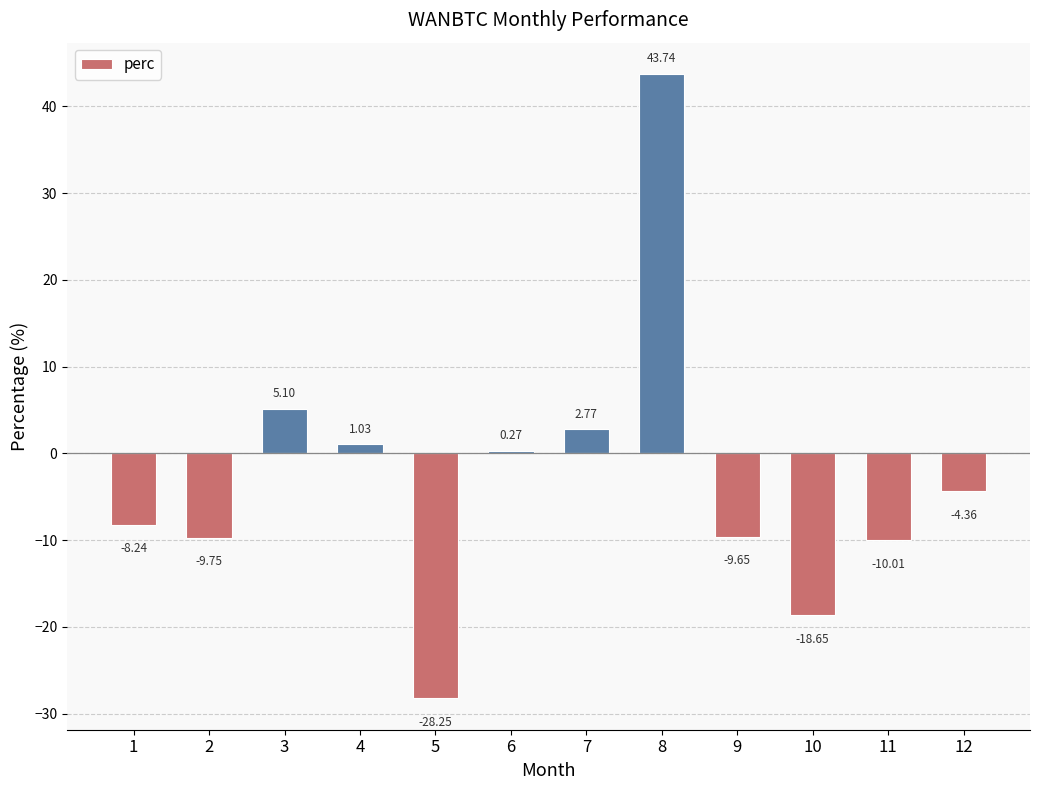

How many values exceed -4?

5